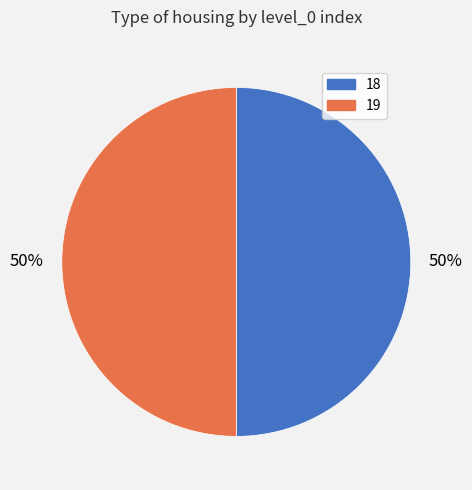

Do 19 and 18 together represent more than half of the pie?

Yes